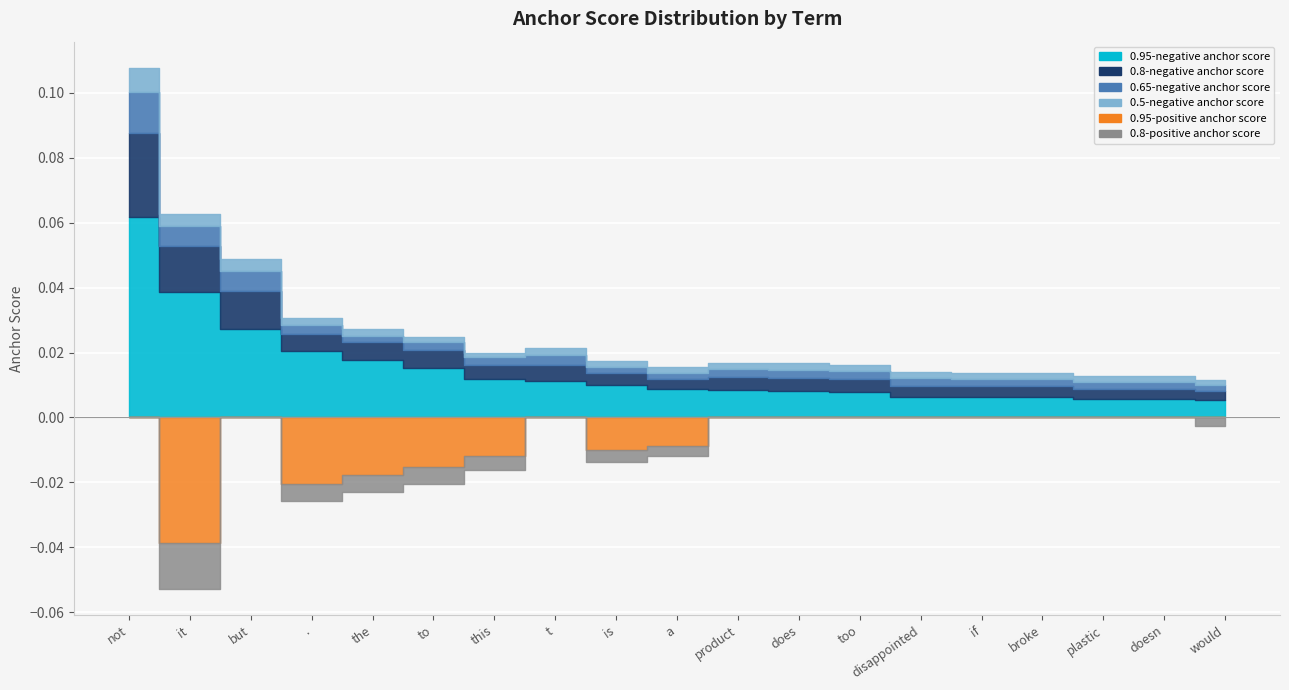

True or false: 0.8-positive anchor score has more than 1 points higher than both neighbors.

True